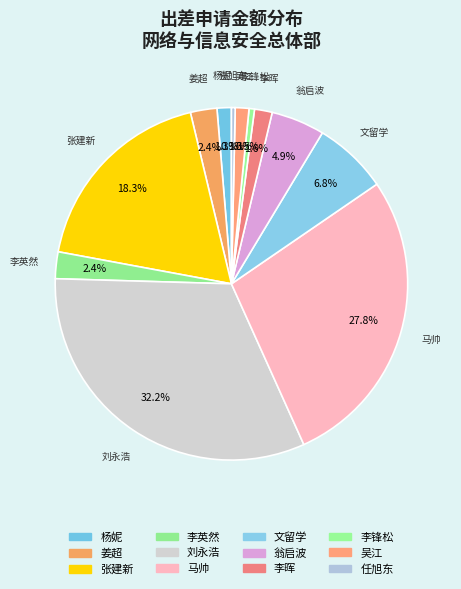

Is there any slice that represents more than half of the pie?

No